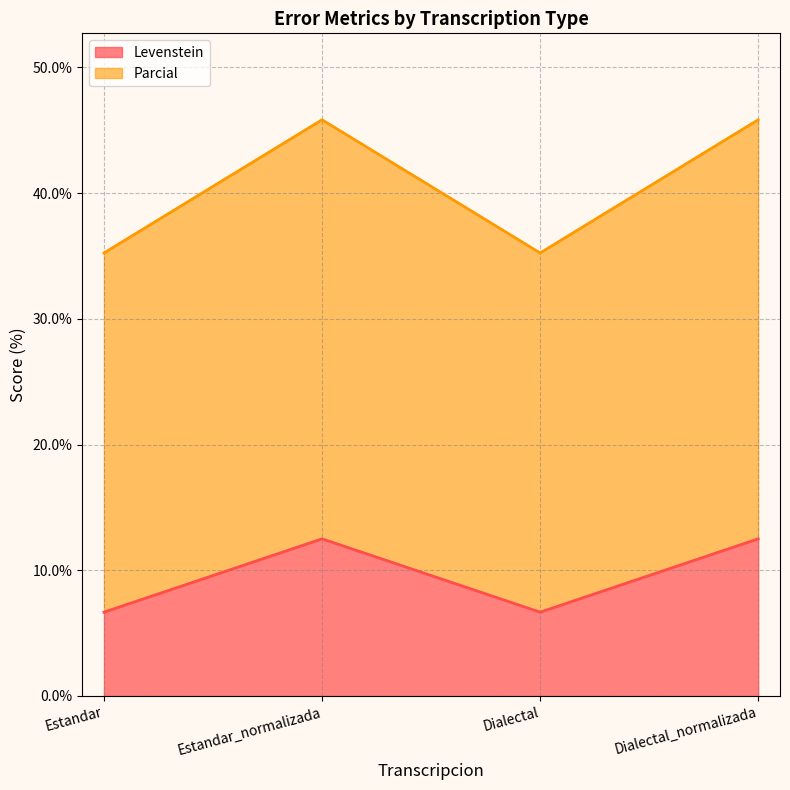

Reading right to left, transcribe all the data shown in this chart.

Levenstein: Dialectal_normalizada=12.5	Dialectal=6.7	Estandar_normalizada=12.5	Estandar=6.7
Parcial: Dialectal_normalizada=45.8	Dialectal=35.2	Estandar_normalizada=45.8	Estandar=35.2